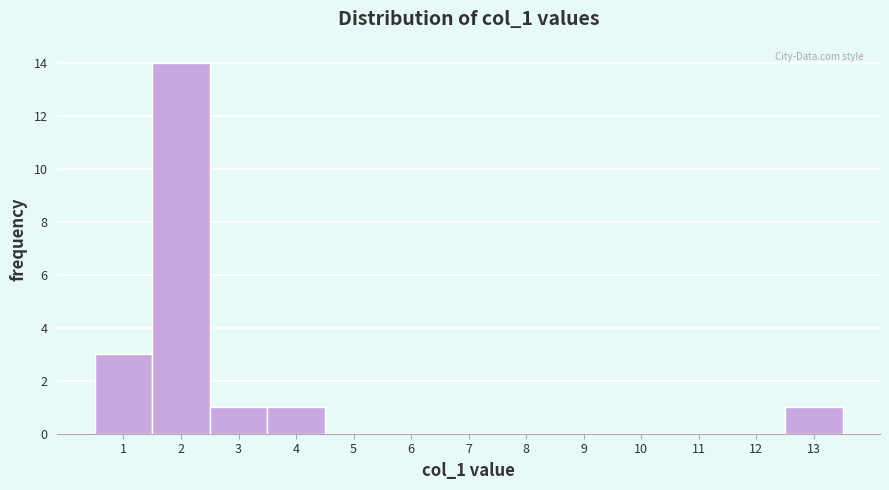

How tall is the bar that spans 1.5 to 2.5 on the x-axis? The values are not printed on the chart, so give them approximately, as read against the axis.

14